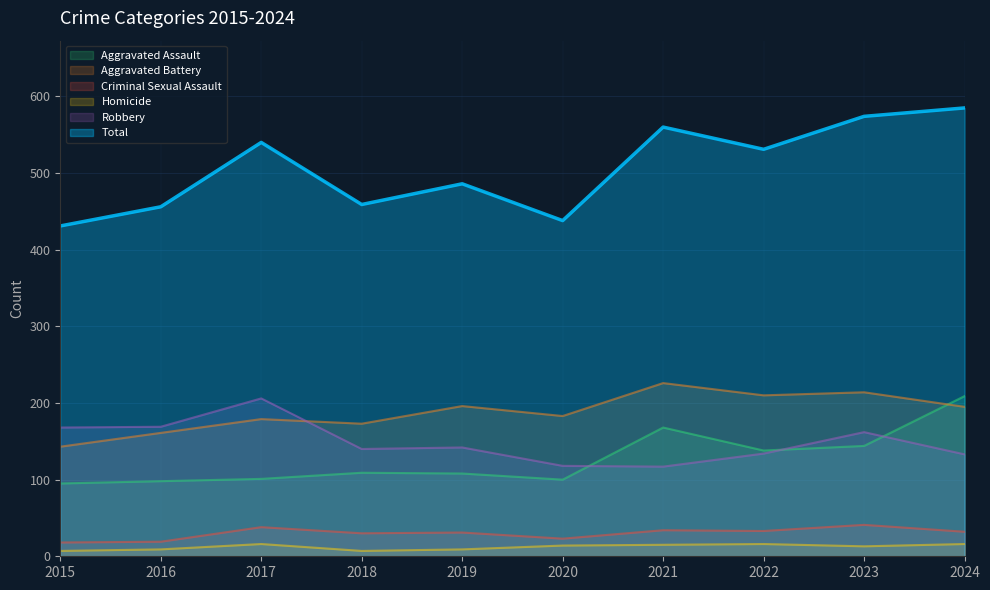

True or false: Aggravated Battery and Criminal Sexual Assault intersect in this chart.

False